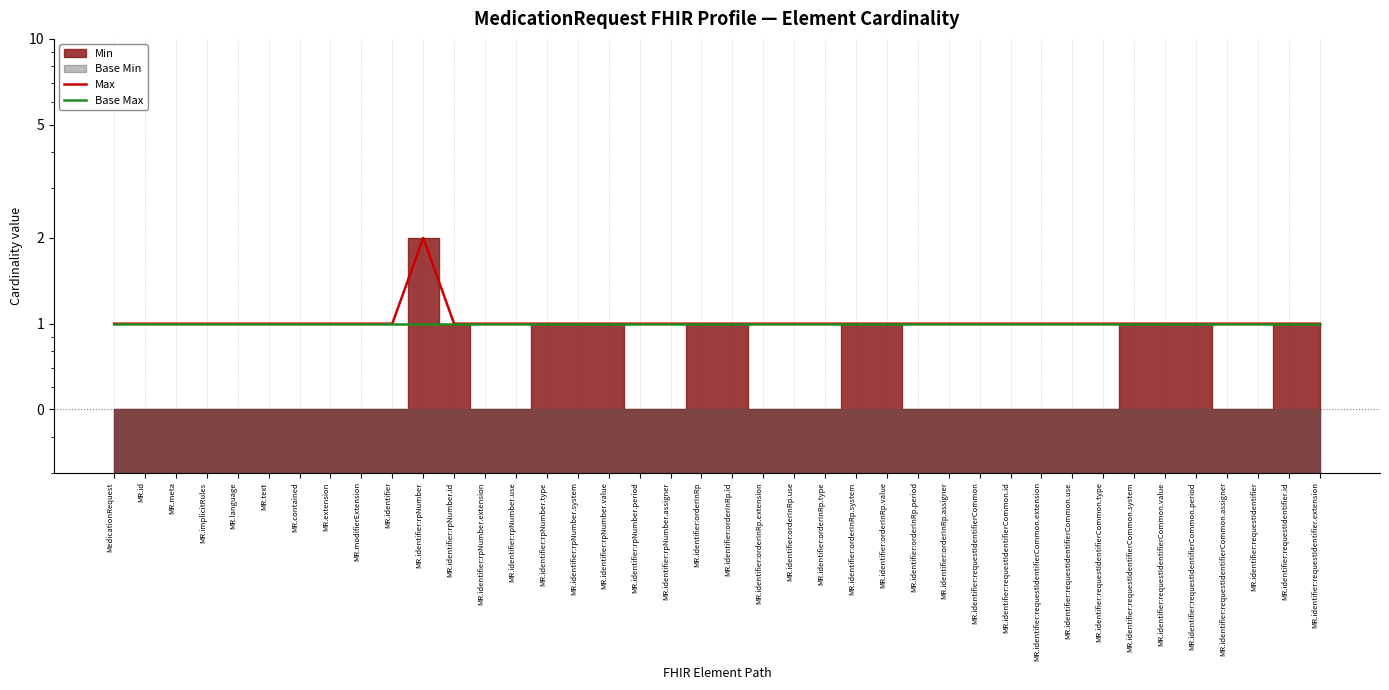

True or false: Base Max and Max cross at least once.

False